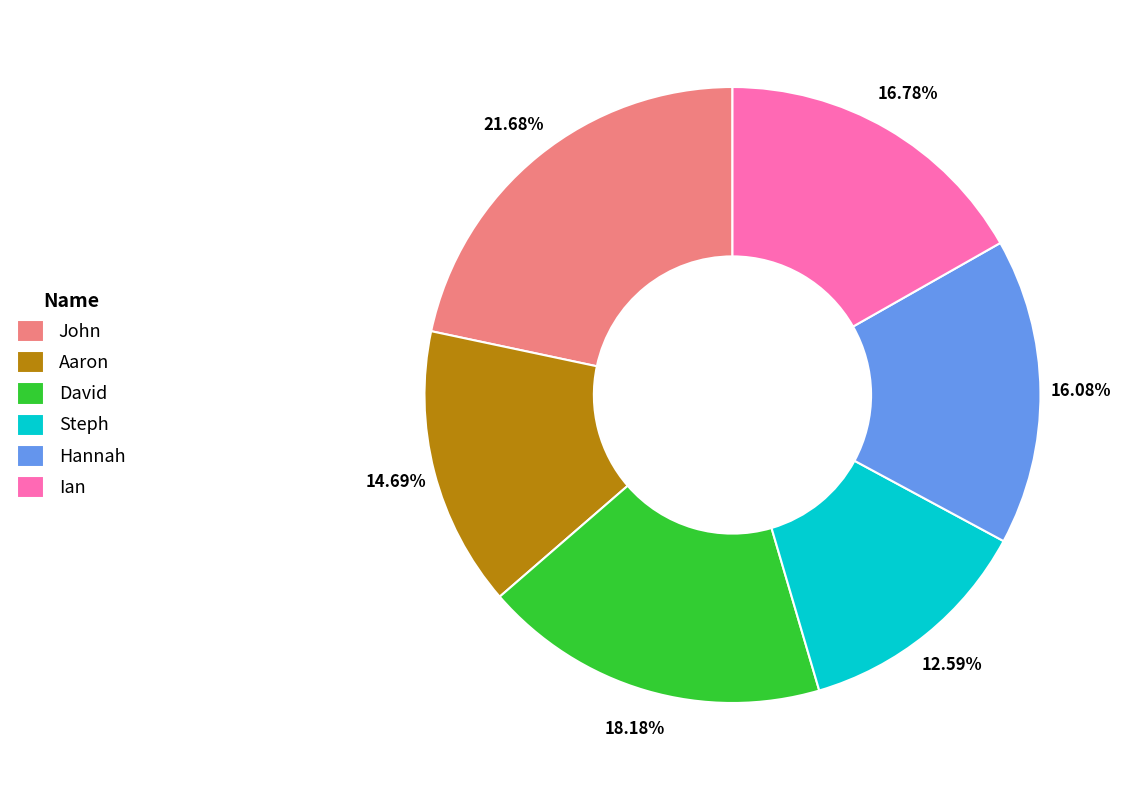

To the nearest percent, what portion does David represent?

18%